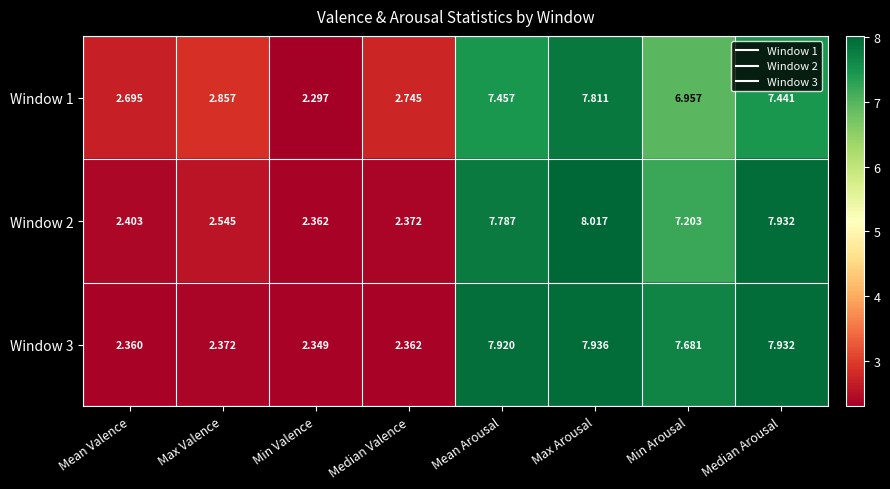

Is the value of Window 2 at Max Valence greater than the value of Window 3 at Min Arousal?

No